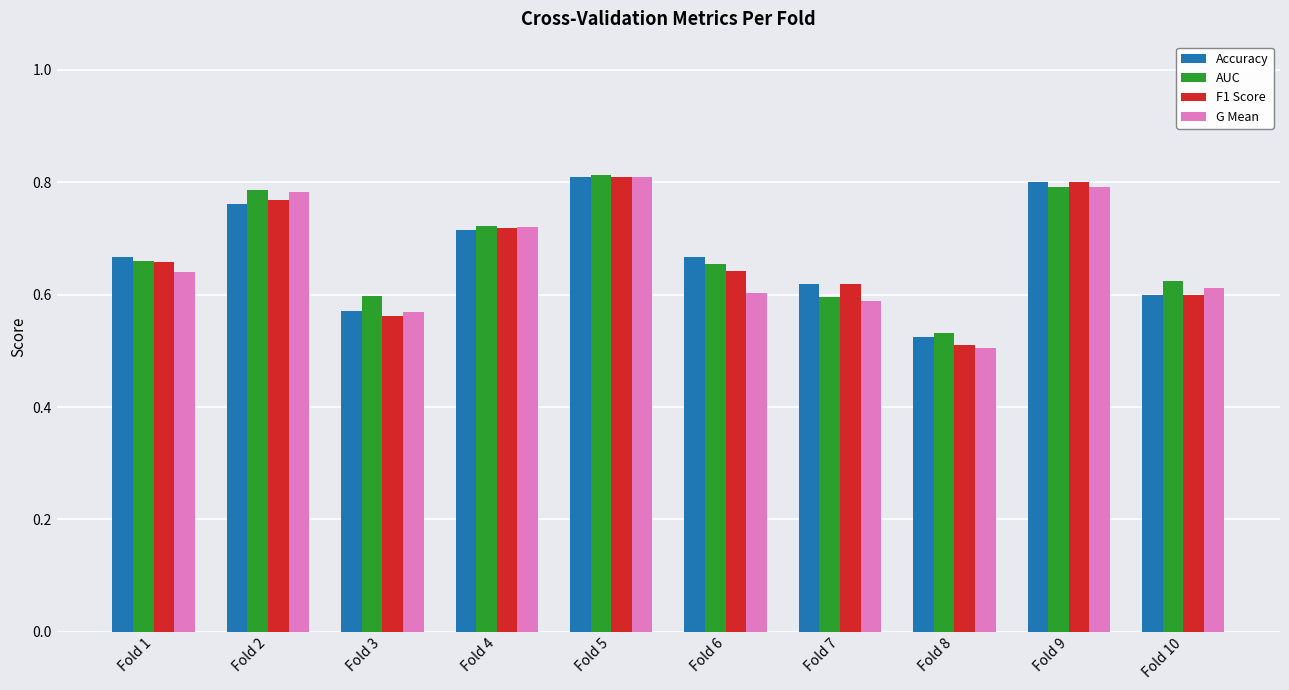

Which category has the lowest value across all series?

Fold 8